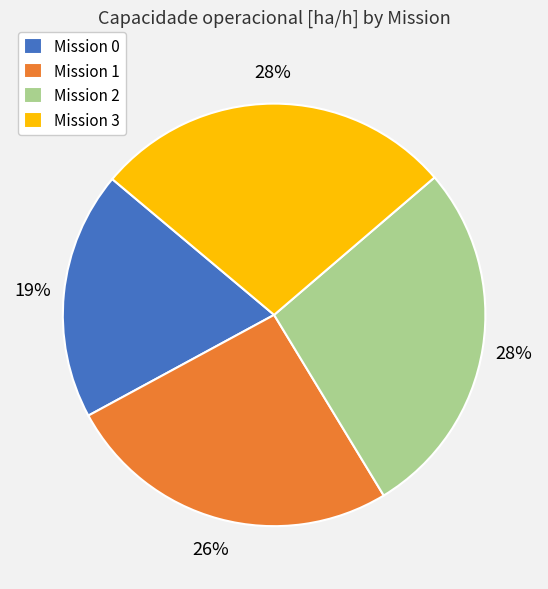

Is the sum of Mission 0 and Mission 3 greater than half?

No